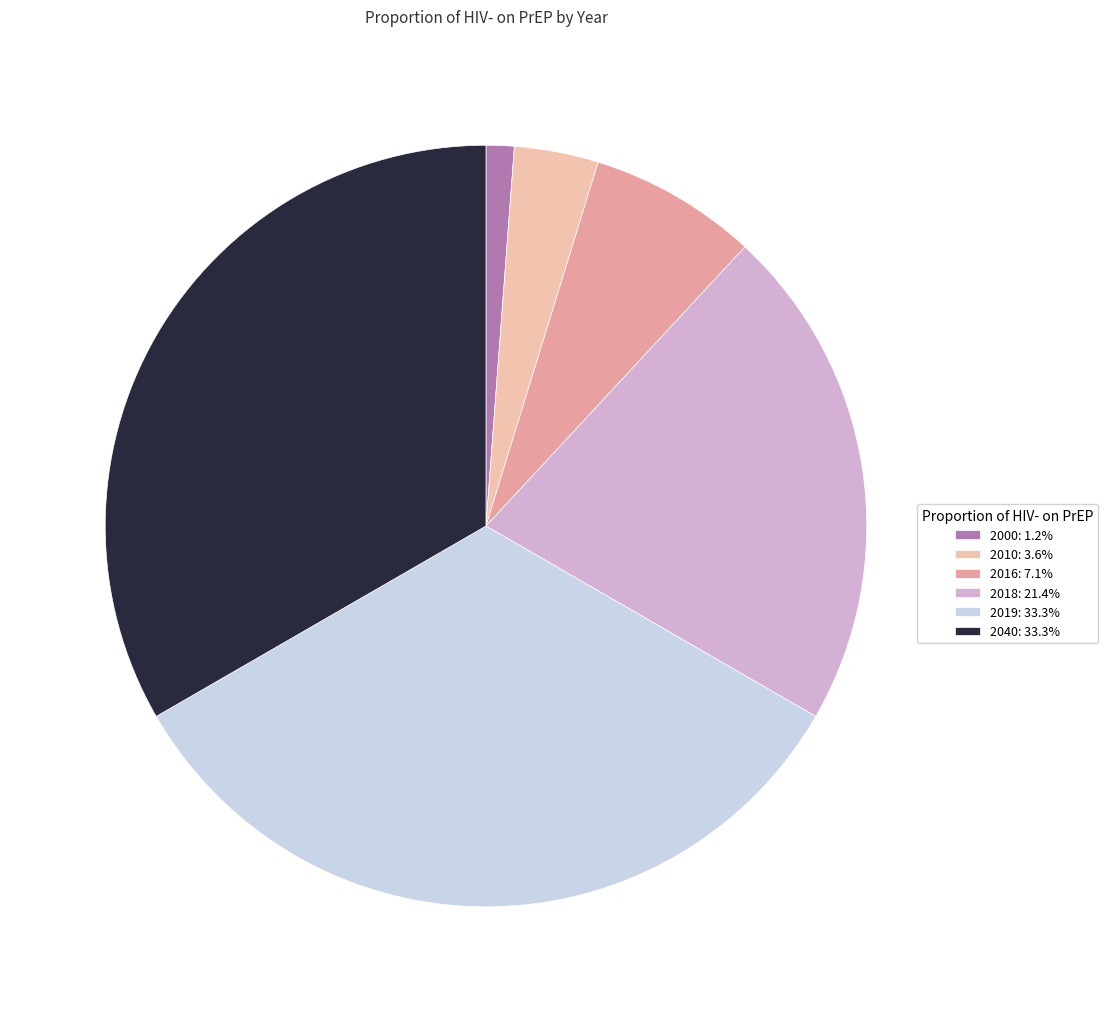

Combined, do 2016: 7.1% and 2018: 21.4% account for over 50%?

No